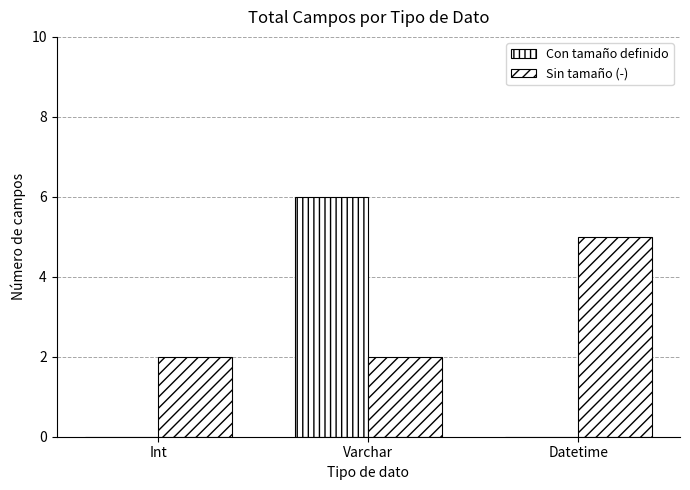

Are the bars horizontal?

No